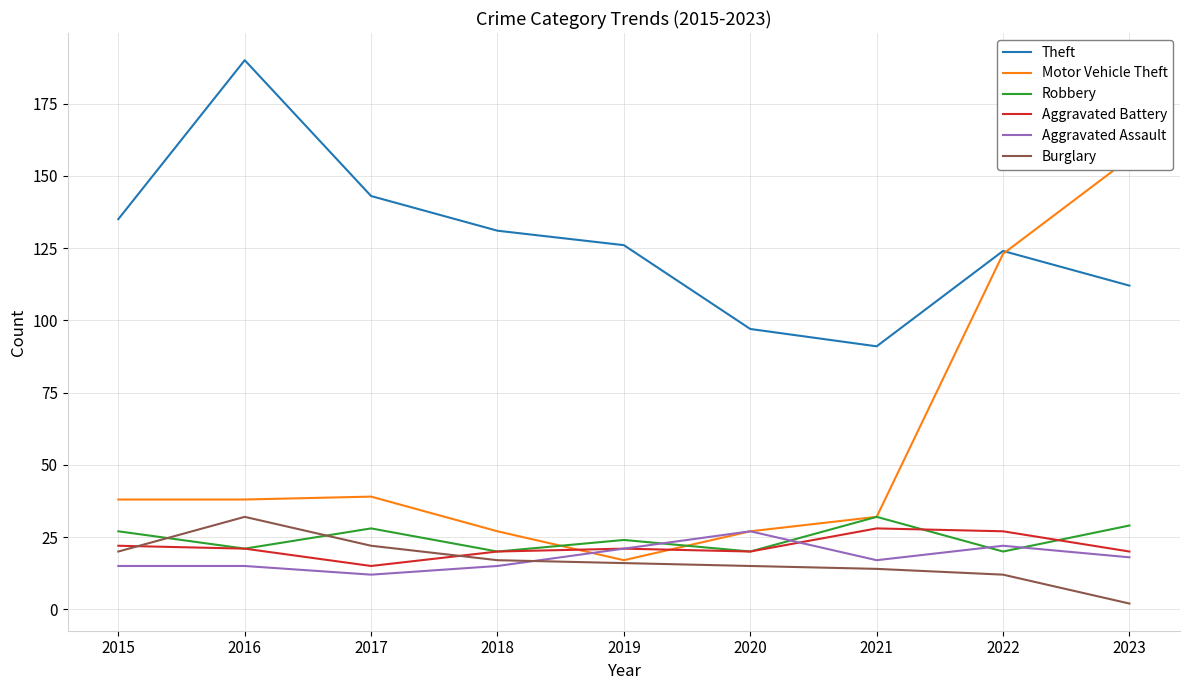

What is the difference between the highest and lowest values at 2023?

154